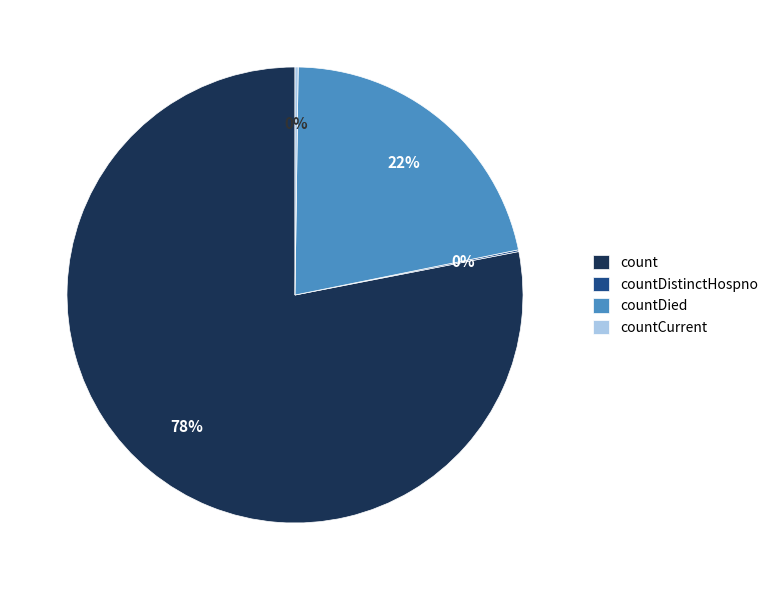

Combined, do count and countDied account for over 50%?

Yes